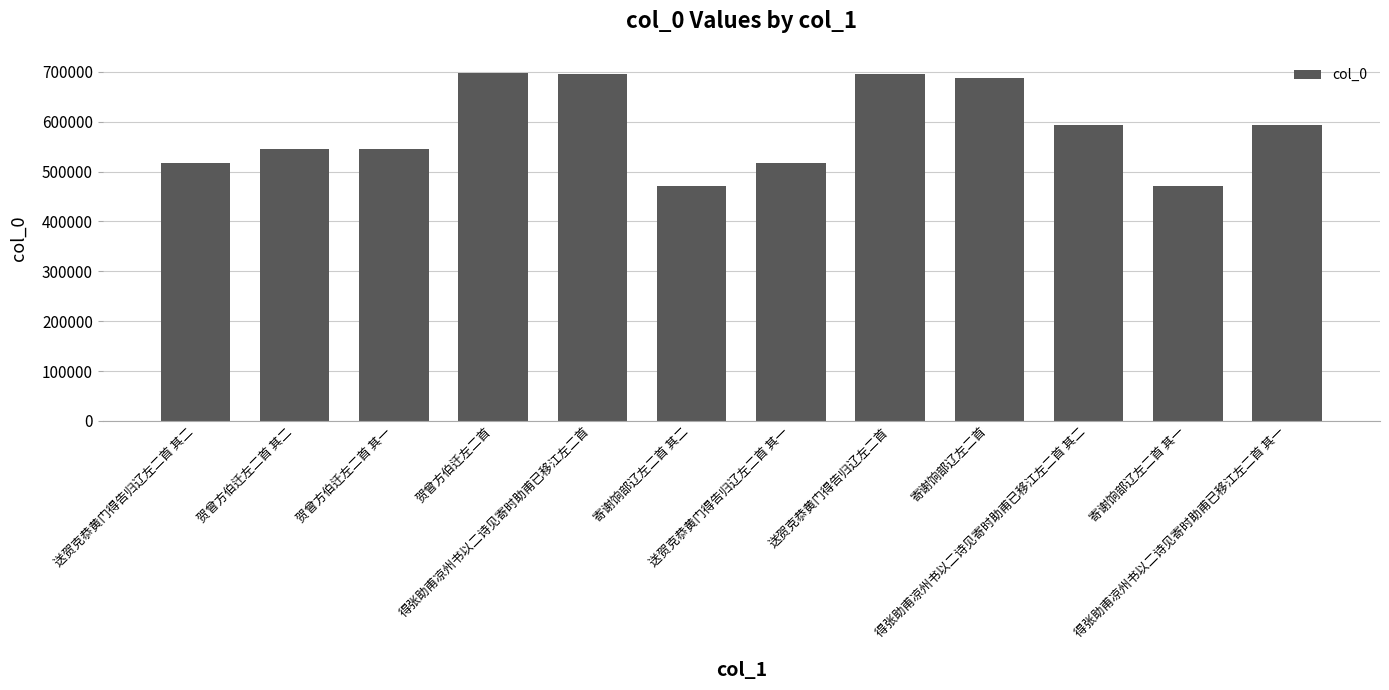

Is it true that the value at 寄谢饷部辽左二首 其二 is 471527?

True